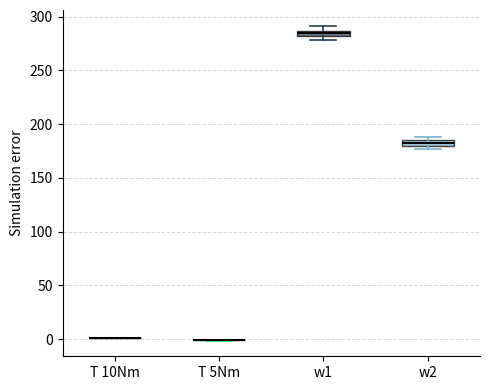

Where is the upper edge of the box for w1 on the y-axis? The values are not printed on the chart, so give them approximately, as read against the axis.

285